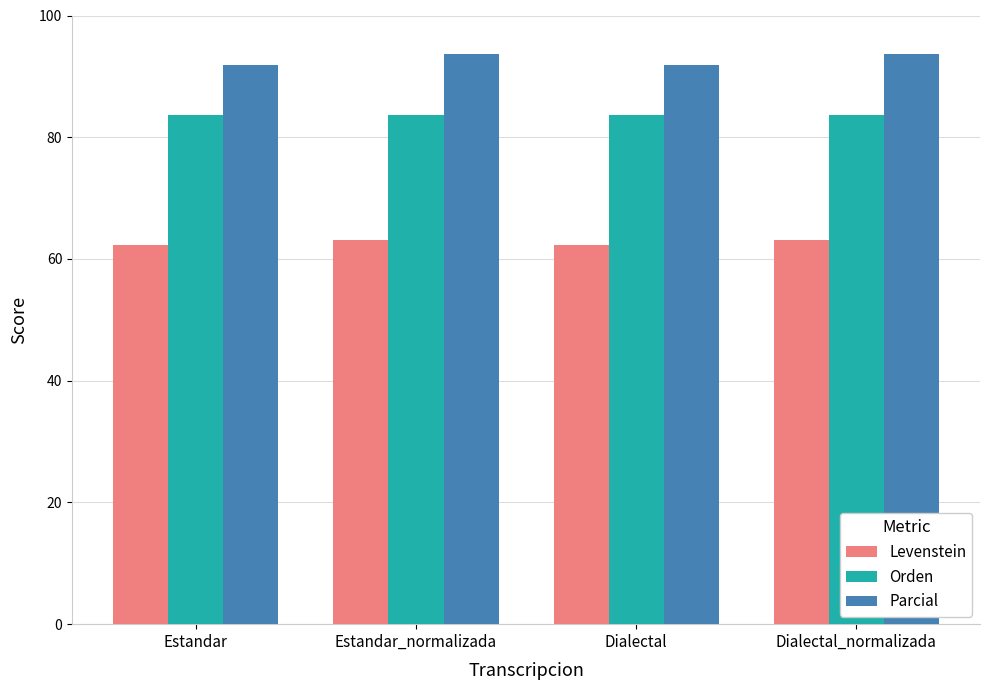

Is it true that Orden equals 83.6 at Estandar_normalizada?

True